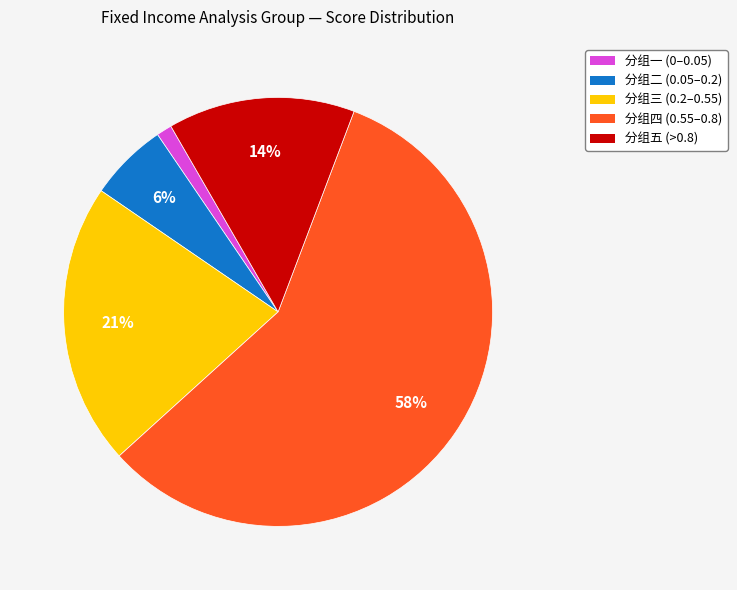

To the nearest percent, what is the average slice percentage?

20%